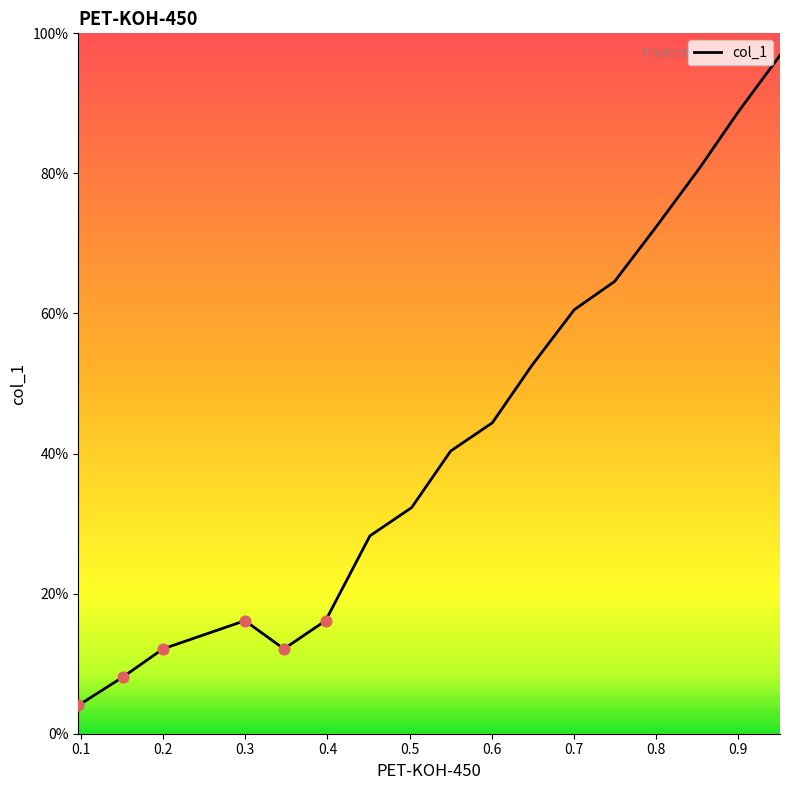

Between 0.7005 and 0.4517, which is larger?

0.7005